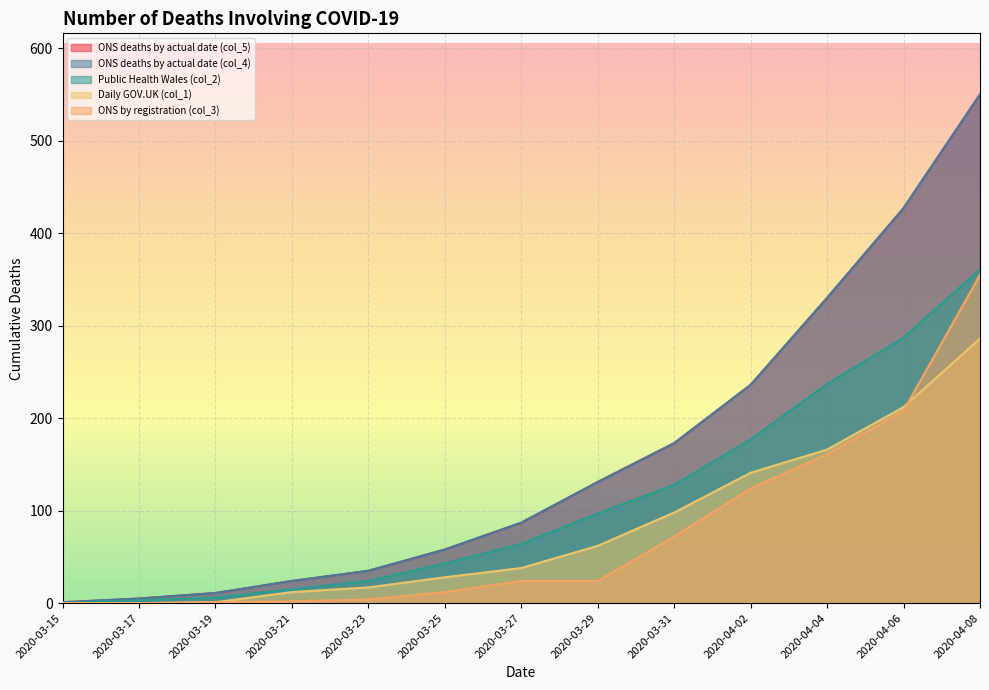

Reading left to right, list all the values displayed in this chart.

ONS deaths by actual date (col_5): 2020-03-15=1	2020-03-17=5	2020-03-19=11	2020-03-21=24	2020-03-23=35	2020-03-25=58	2020-03-27=87	2020-03-29=131	2020-03-31=173	2020-04-02=236	2020-04-04=330	2020-04-06=427	2020-04-08=550
ONS deaths by actual date (col_4): 2020-03-15=1	2020-03-17=5	2020-03-19=11	2020-03-21=24	2020-03-23=35	2020-03-25=58	2020-03-27=87	2020-03-29=131	2020-03-31=173	2020-04-02=236	2020-04-04=330	2020-04-06=427	2020-04-08=550
Public Health Wales (col_2): 2020-03-15=0	2020-03-17=3	2020-03-19=6	2020-03-21=15	2020-03-23=24	2020-03-25=43	2020-03-27=64	2020-03-29=97	2020-03-31=128	2020-04-02=177	2020-04-04=237	2020-04-06=287	2020-04-08=361
Daily GOV.UK (col_1): 2020-03-15=0	2020-03-17=0	2020-03-19=1	2020-03-21=12	2020-03-23=17	2020-03-25=28	2020-03-27=38	2020-03-29=62	2020-03-31=98	2020-04-02=141	2020-04-04=166	2020-04-06=212	2020-04-08=286
ONS by registration (col_3): 2020-03-15=0	2020-03-17=0	2020-03-19=1	2020-03-21=2	2020-03-23=4	2020-03-25=12	2020-03-27=24	2020-03-29=24	2020-03-31=72	2020-04-02=124	2020-04-04=161	2020-04-06=208	2020-04-08=355